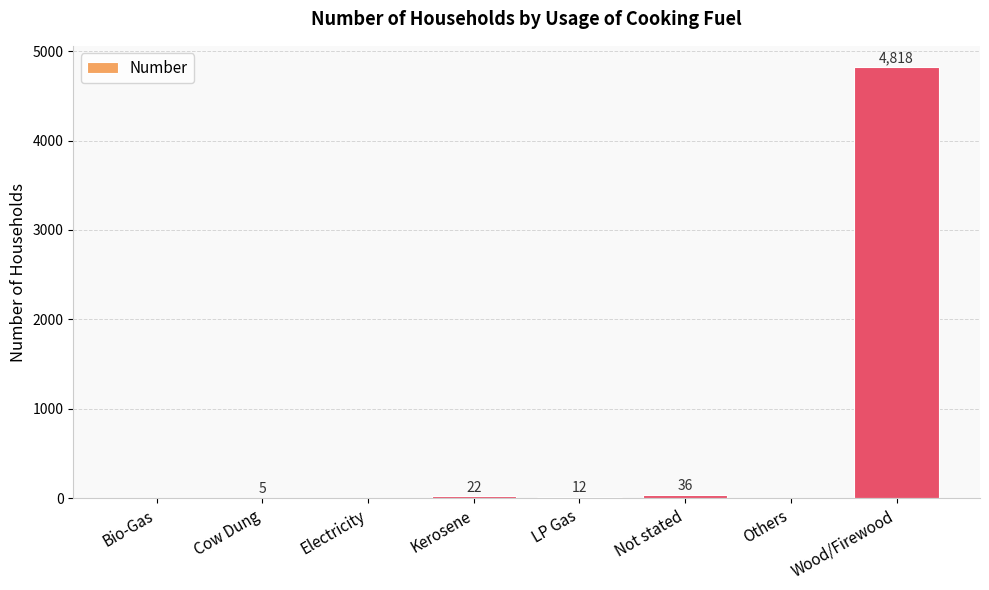

Is it true that the value at Kerosene is 22?

True